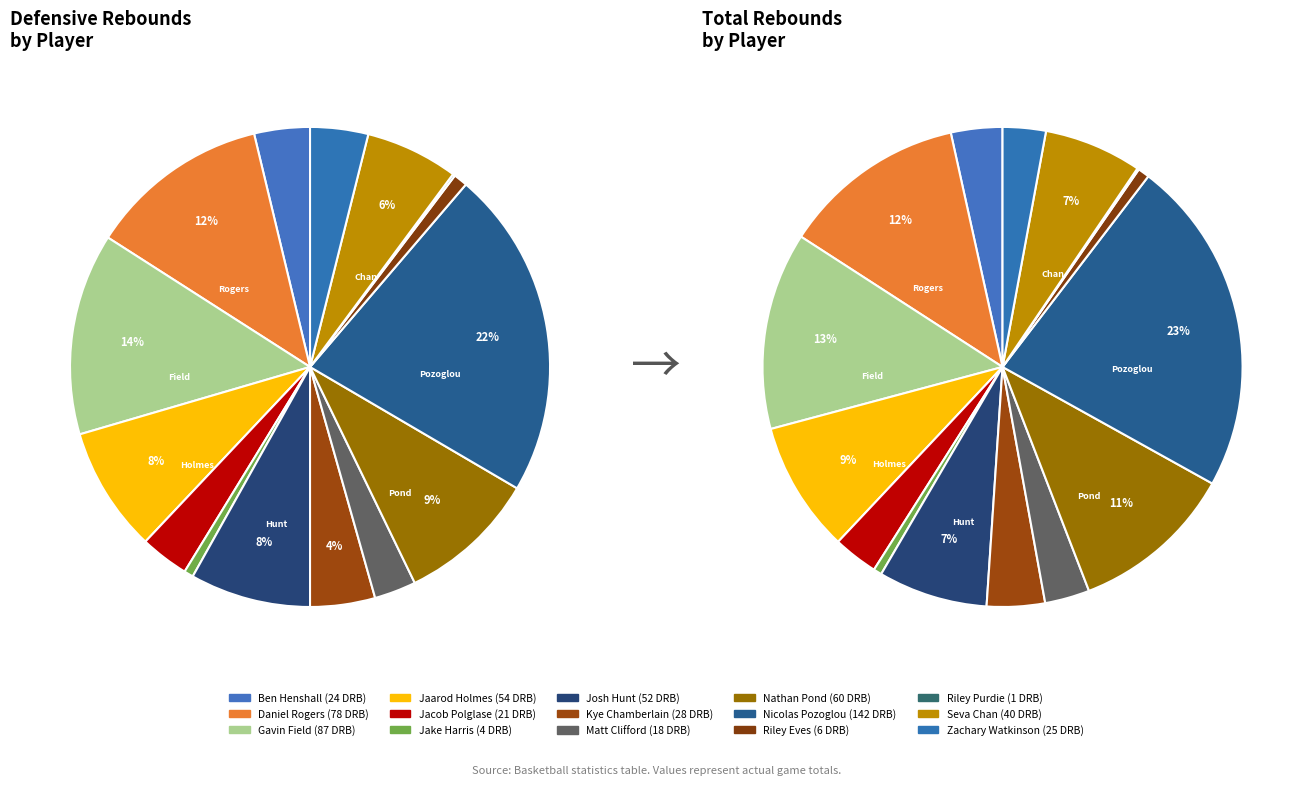

Is it true that Gavin Field is 20% of the pie?

False